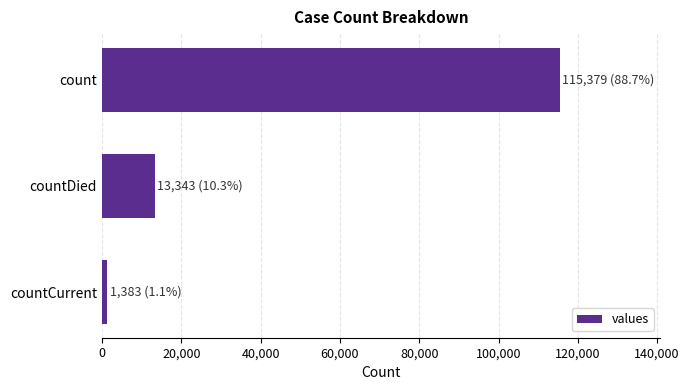

What is the label of the 1st bar from the bottom?

countCurrent